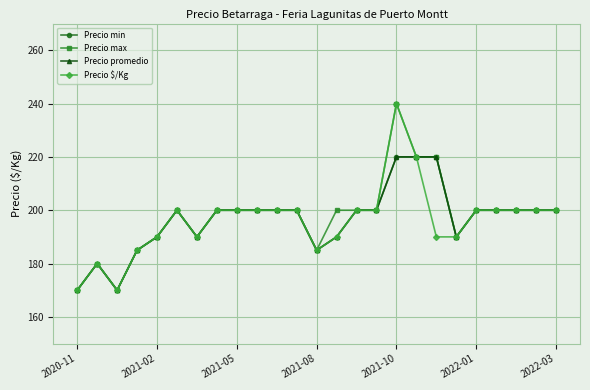

Which series has the largest total across all categories?

Precio max